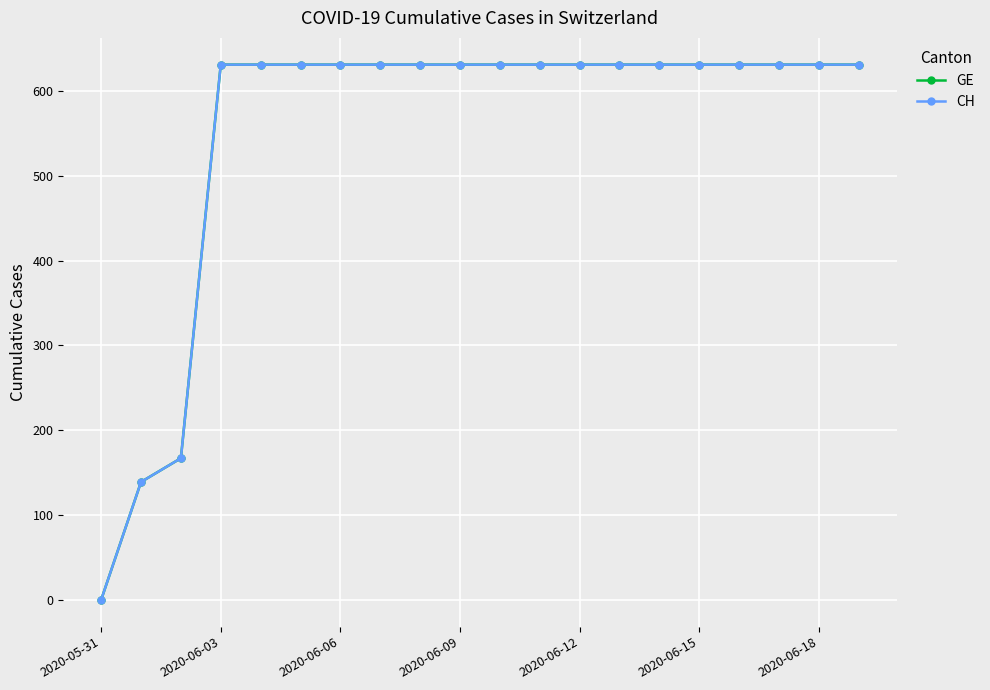

True or false: GE and CH cross at least once.

False